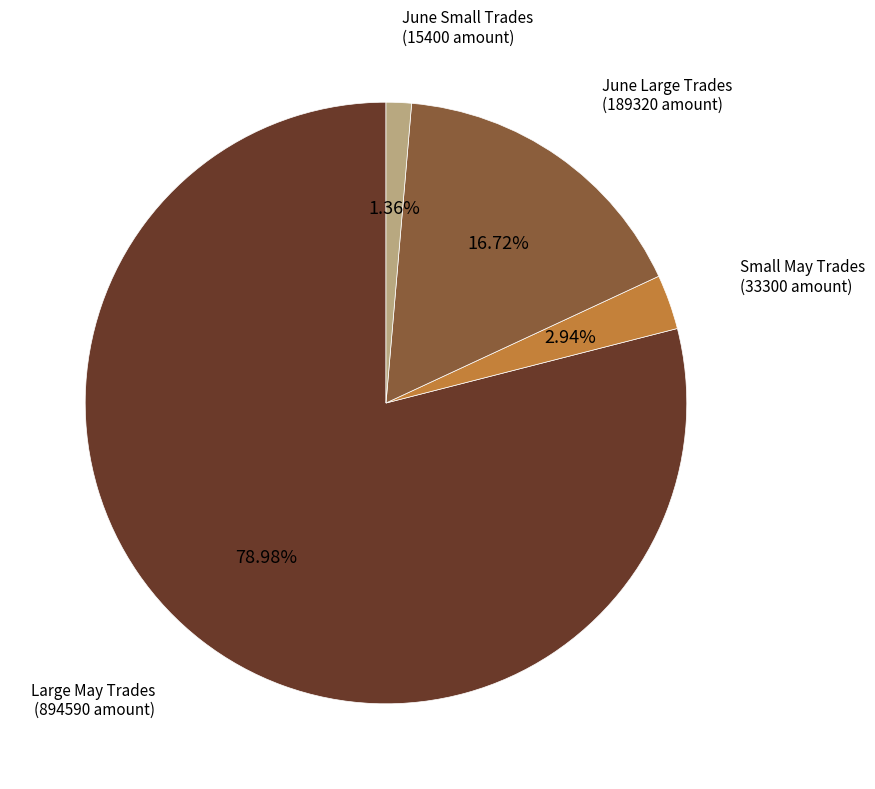

Is there any slice that represents more than half of the pie?

Yes